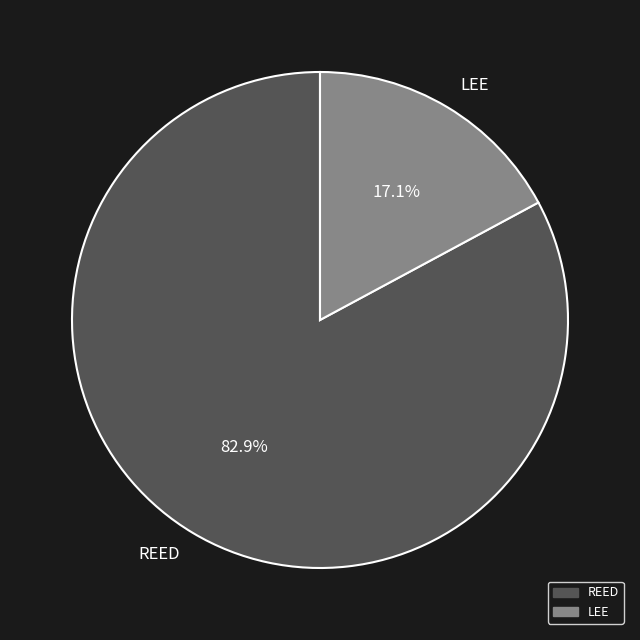

To the nearest percent, what is the difference between the LEE and REED slice percentages?

66%